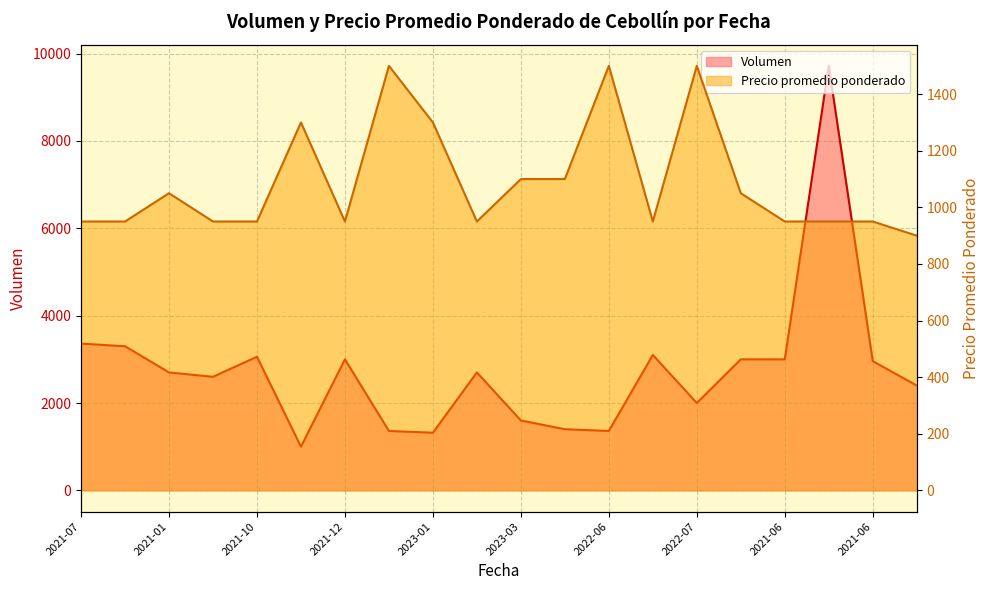

How many lines are shown in the chart?

2